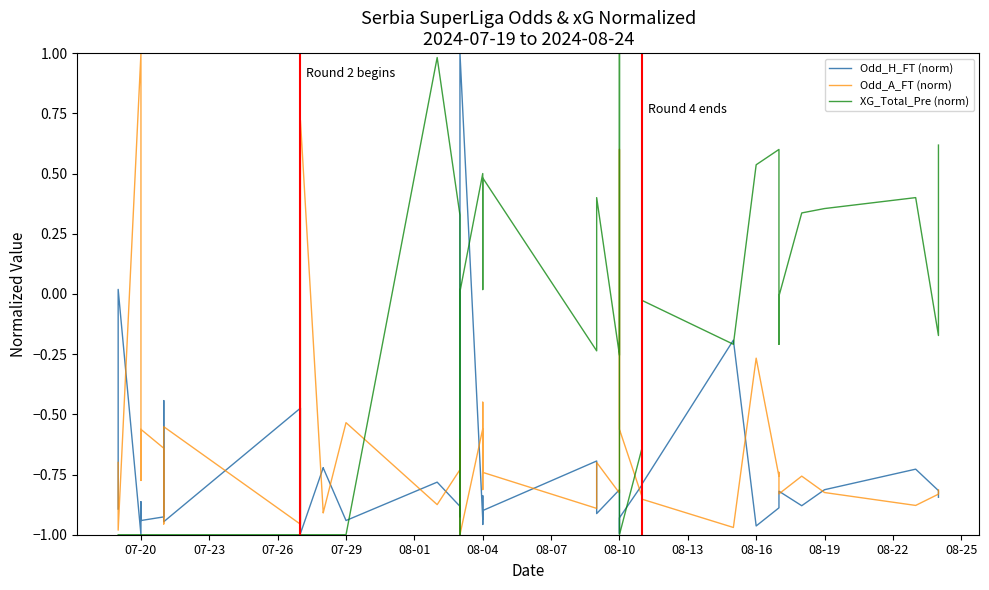

What is the difference between the maximum and minimum values in the XG_Total_Pre (norm) series?

2.0